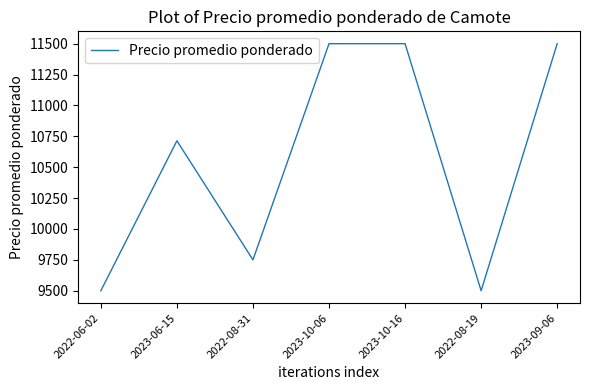

How many distinct data groups are displayed?

1